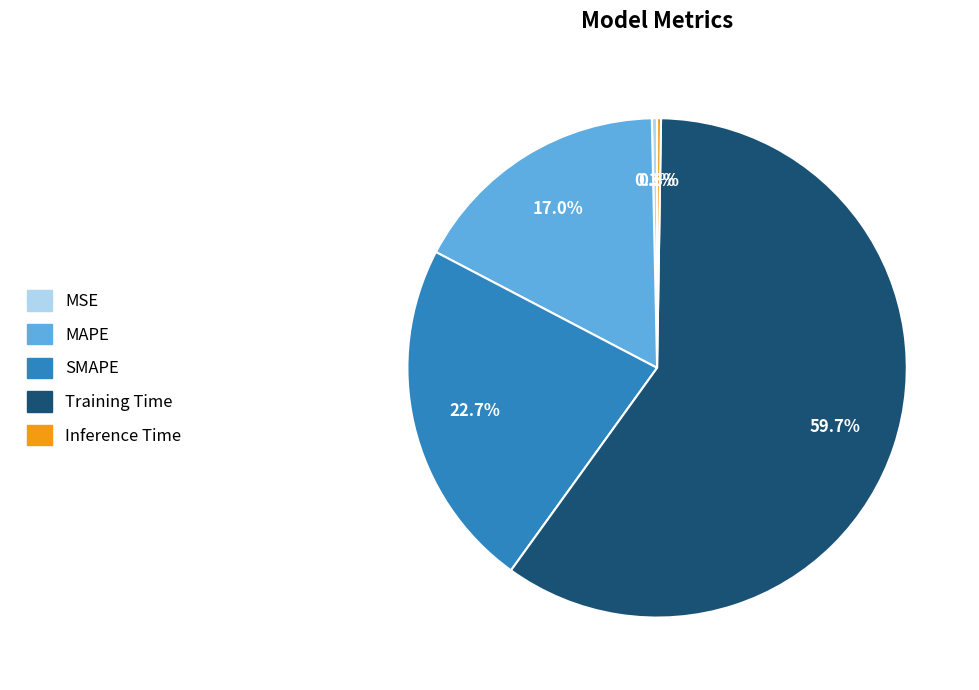

Which has a higher value, MSE or MAPE?

MAPE